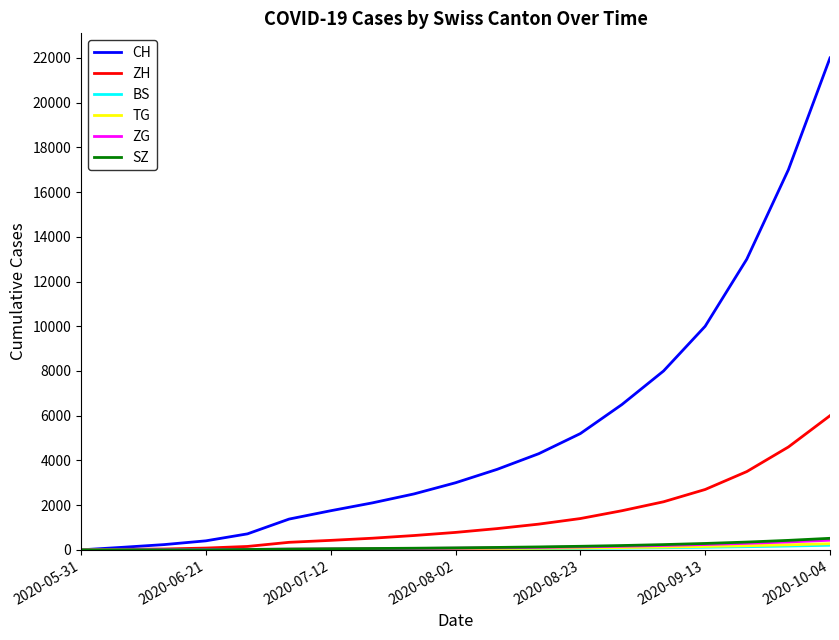

How many distinct data groups are displayed?

6